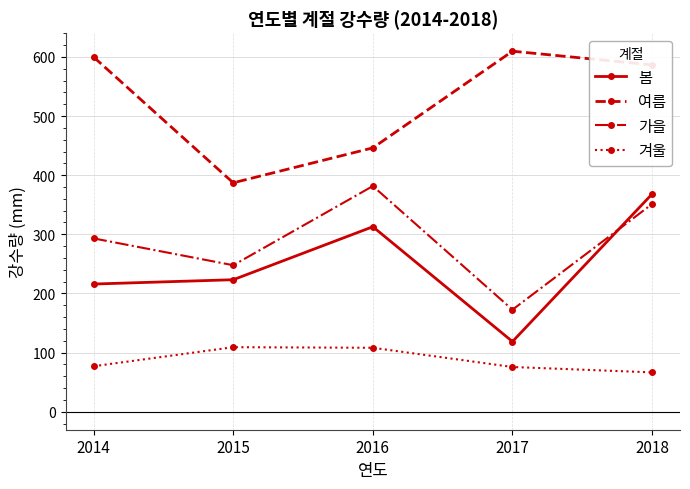

True or false: 여름 has more than 1 points higher than both neighbors.

False